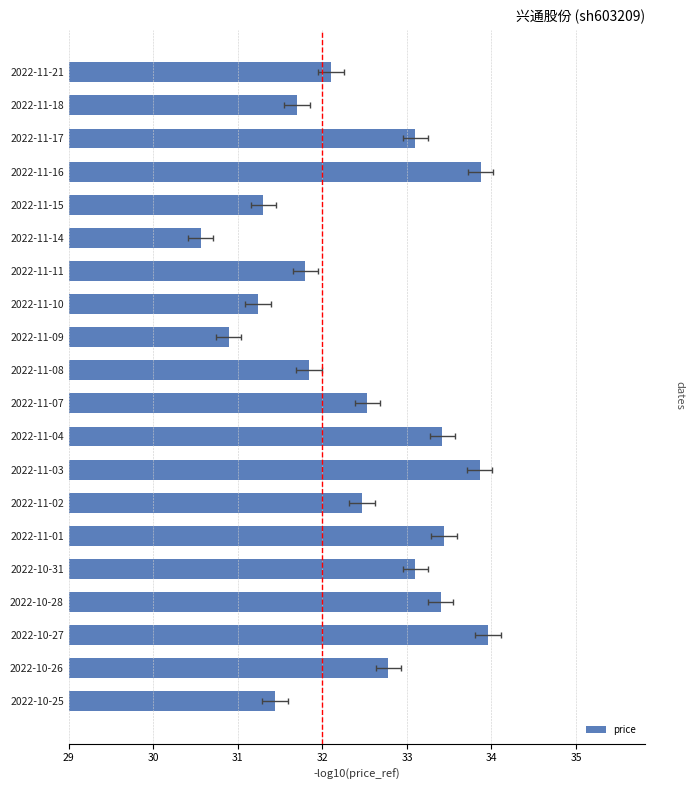

What position from the right is 2022-11-16?

17